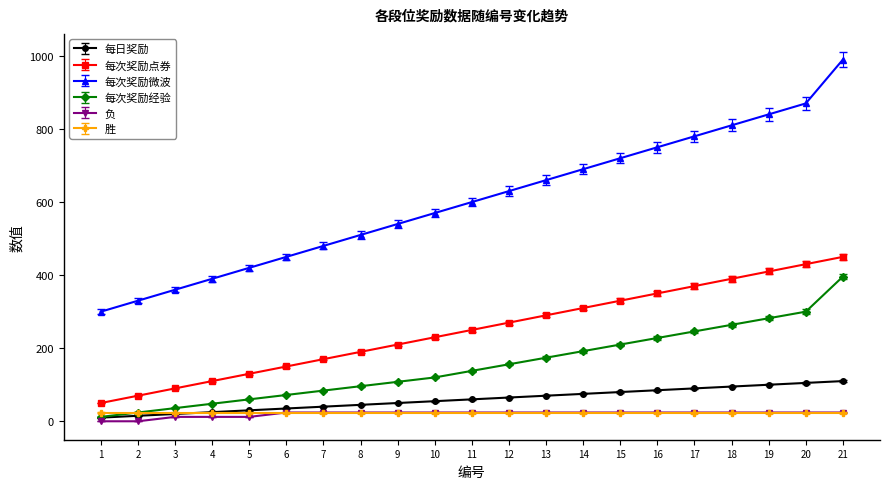

What is the difference between the maximum and minimum values in the 每次奖励点券 series?

400